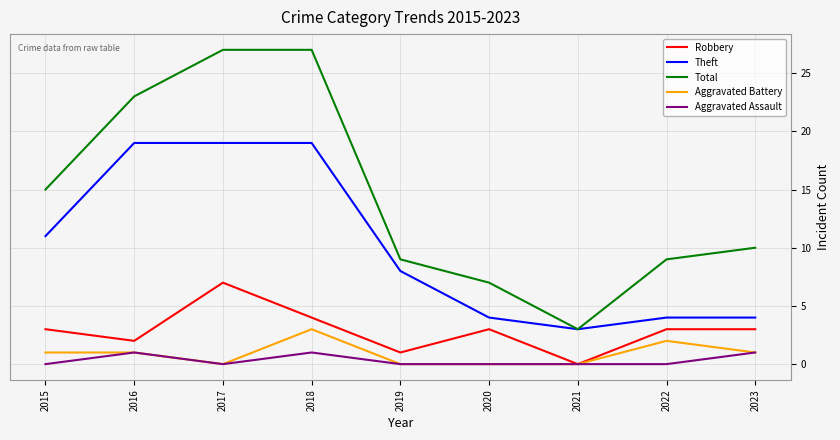

True or false: Aggravated Assault has more than 0 points higher than both neighbors.

True